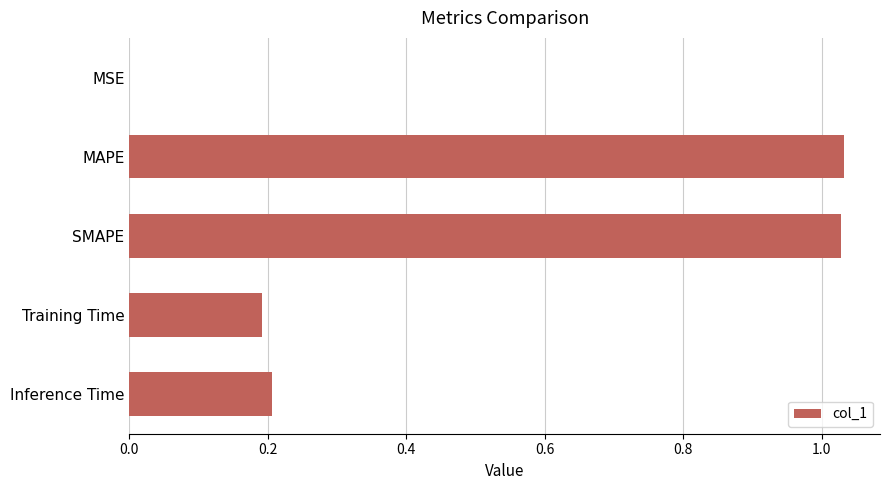

Does the chart contain stacked bars?

No